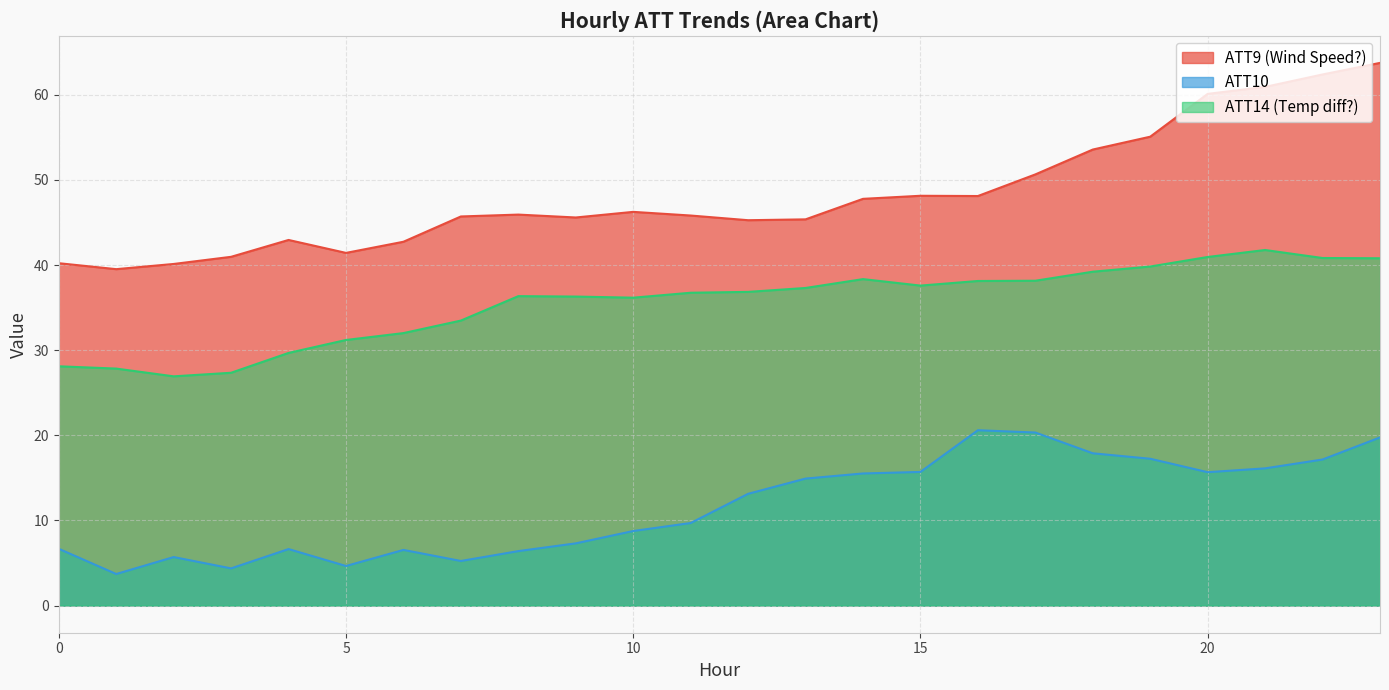

Rank the series by their maximum value, from lowest to highest.

ATT10, ATT14 (Temp diff?), ATT9 (Wind Speed?)